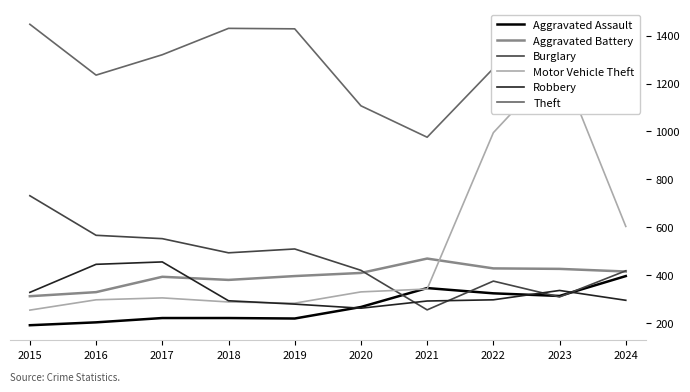

Which series has the largest total across all categories?

Theft